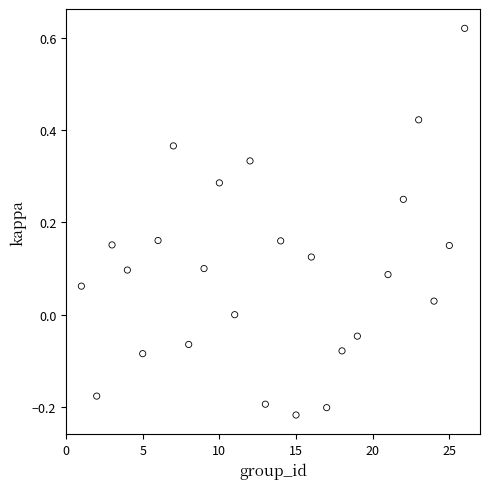

What is the range of X values (max minus min)?

25.0